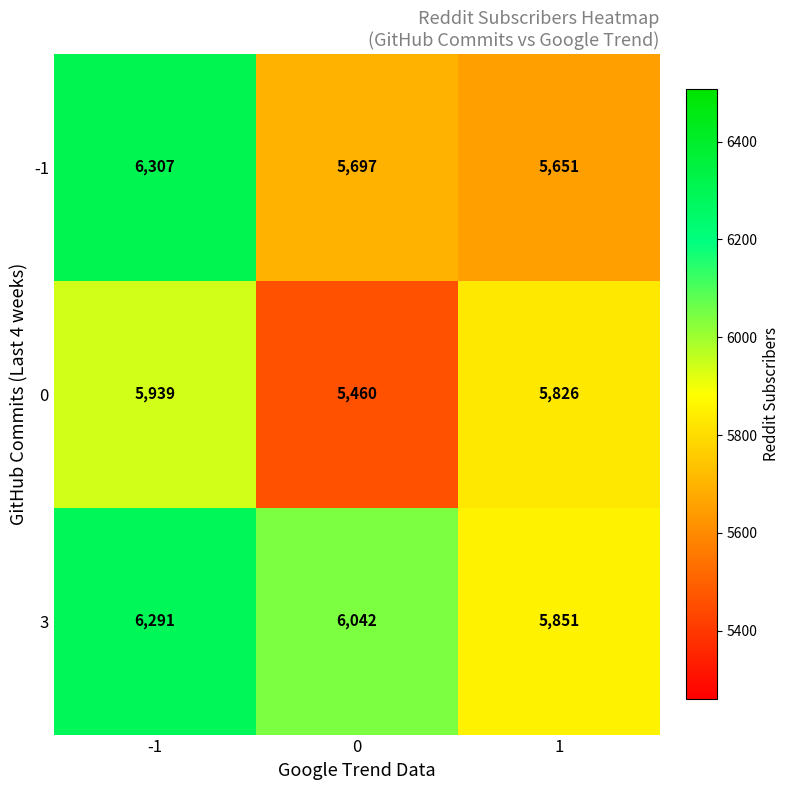

How many series are shown in this chart?

3